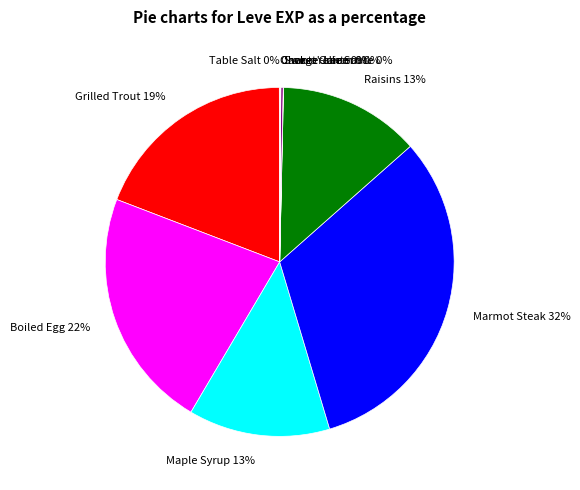

Is there any slice that represents more than half of the pie?

No